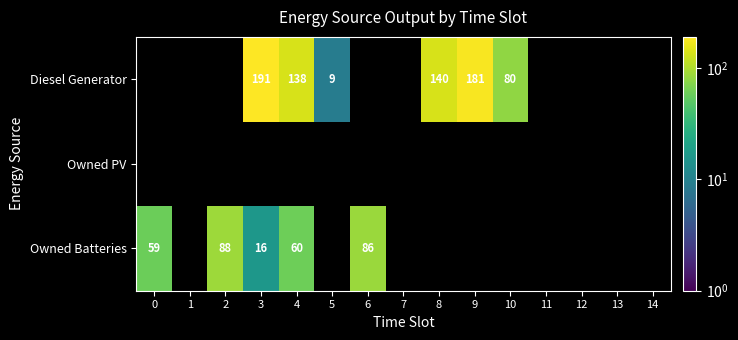

The value of Diesel Generator at 4 is 138. True or false?

True